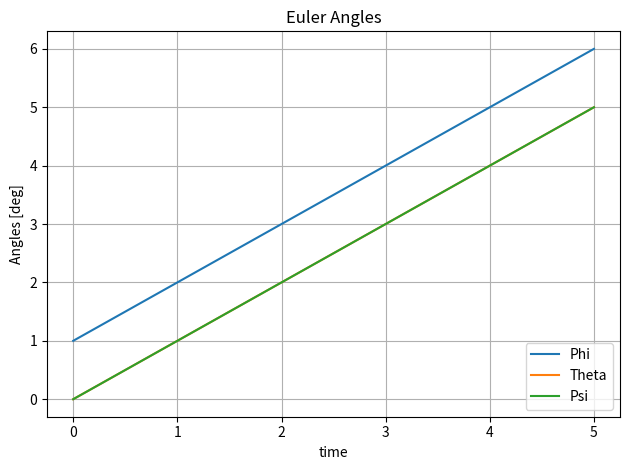

The value of Phi at 1 is 2. True or false?

True